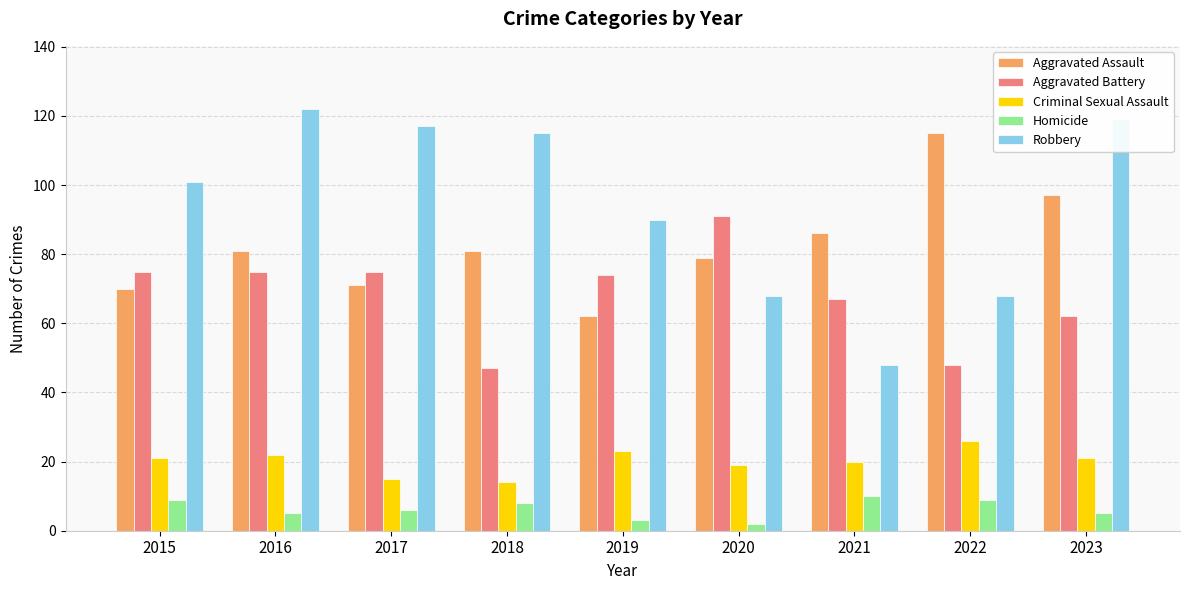

Reading left to right, list all the values displayed in this chart.

Aggravated Assault: 70	81	71	81	62	79	86	115	97
Aggravated Battery: 75	75	75	47	74	91	67	48	62
Criminal Sexual Assault: 21	22	15	14	23	19	20	26	21
Homicide: 9	5	6	8	3	2	10	9	5
Robbery: 101	122	117	115	90	68	48	68	119